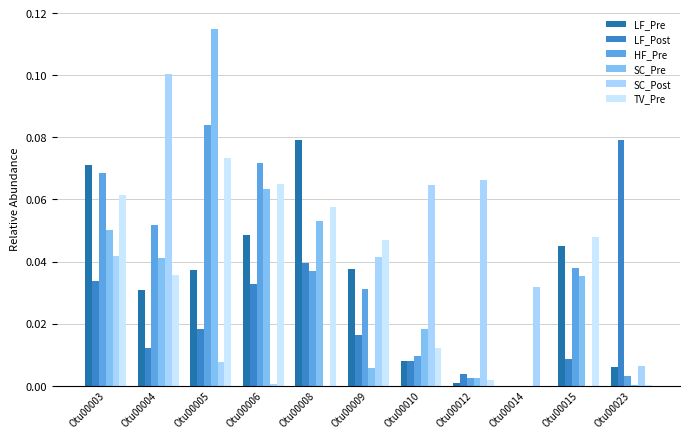

How many values in the HF_Pre series exceed 0?

10